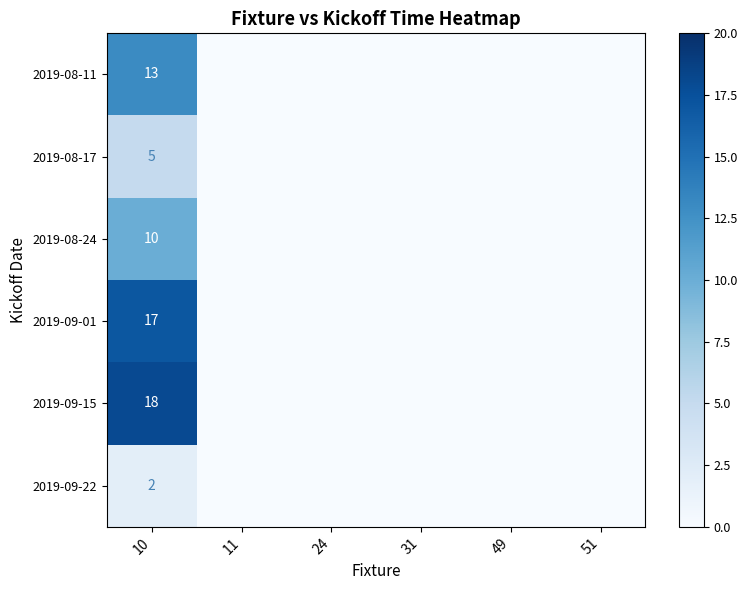

At which category is the sum across all series the highest?

10